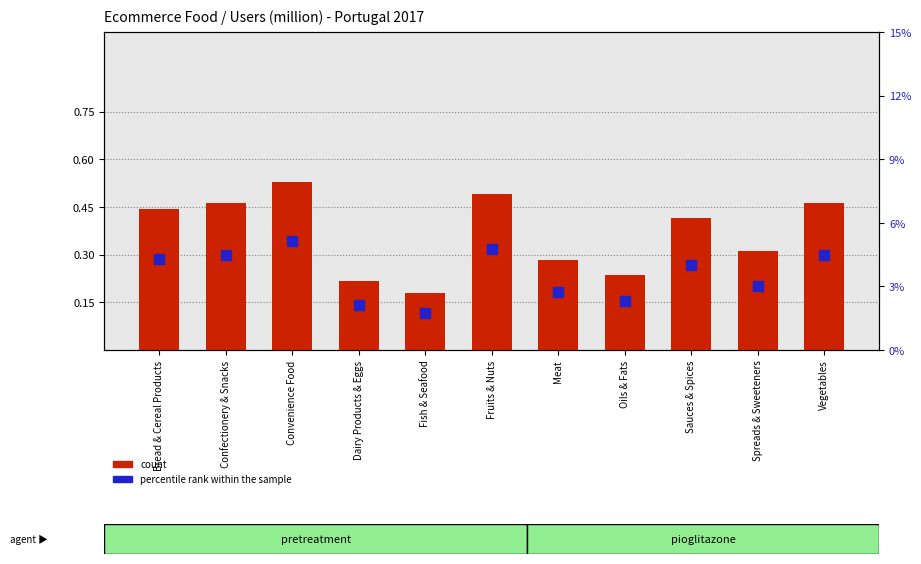

Which series reaches the minimum Y coordinate?

count